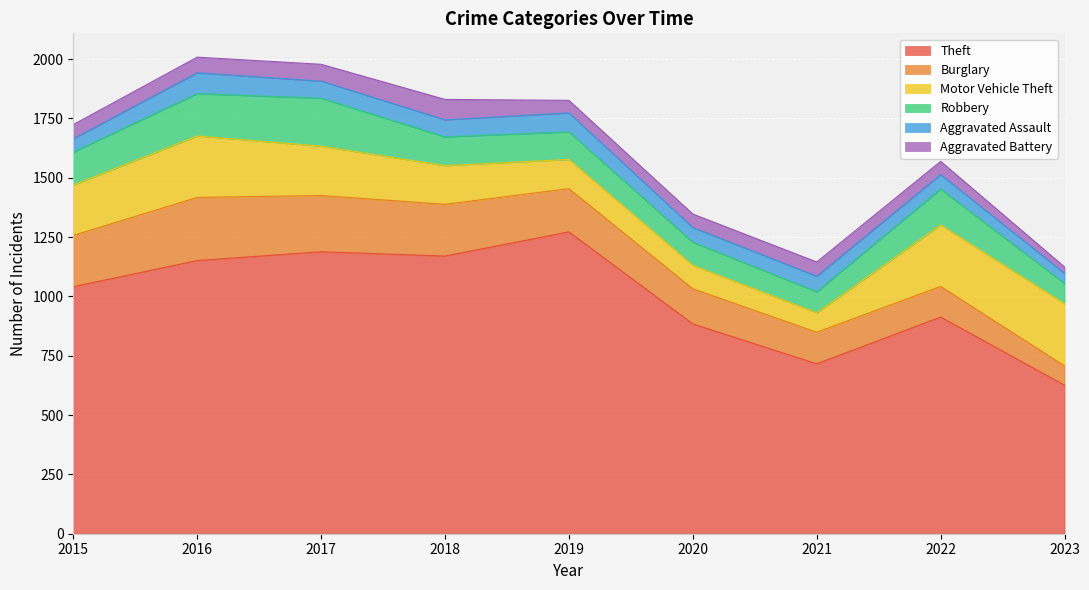

Which label corresponds to the largest value in the chart?

2019